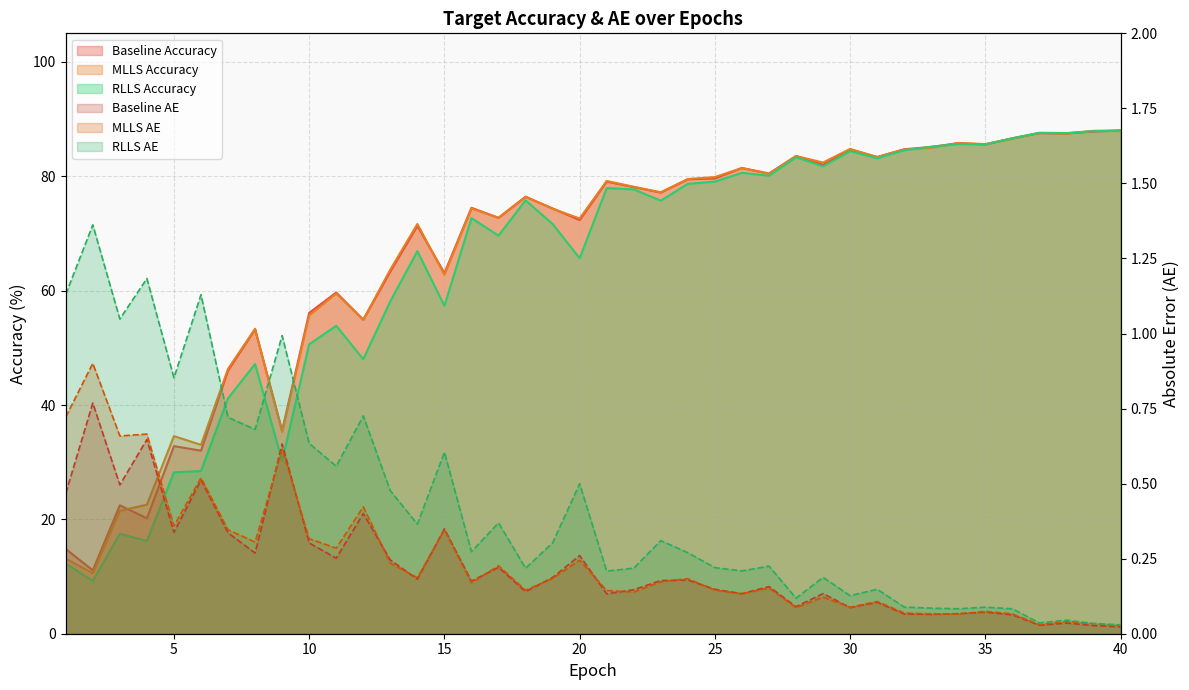

What is the value of the target_acc_RLLS point at the 4th from the left?

16.2